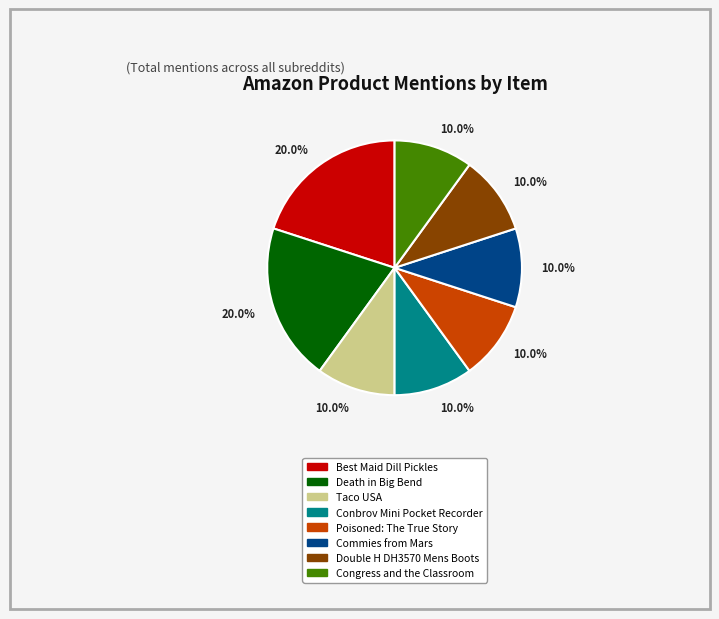

To the nearest percent, what is the average slice percentage?

12%